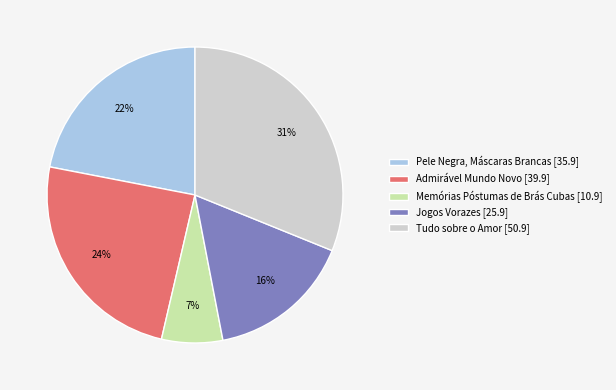

To the nearest percent, what portion does Memórias Póstumas de Brás Cubas represent?

7%